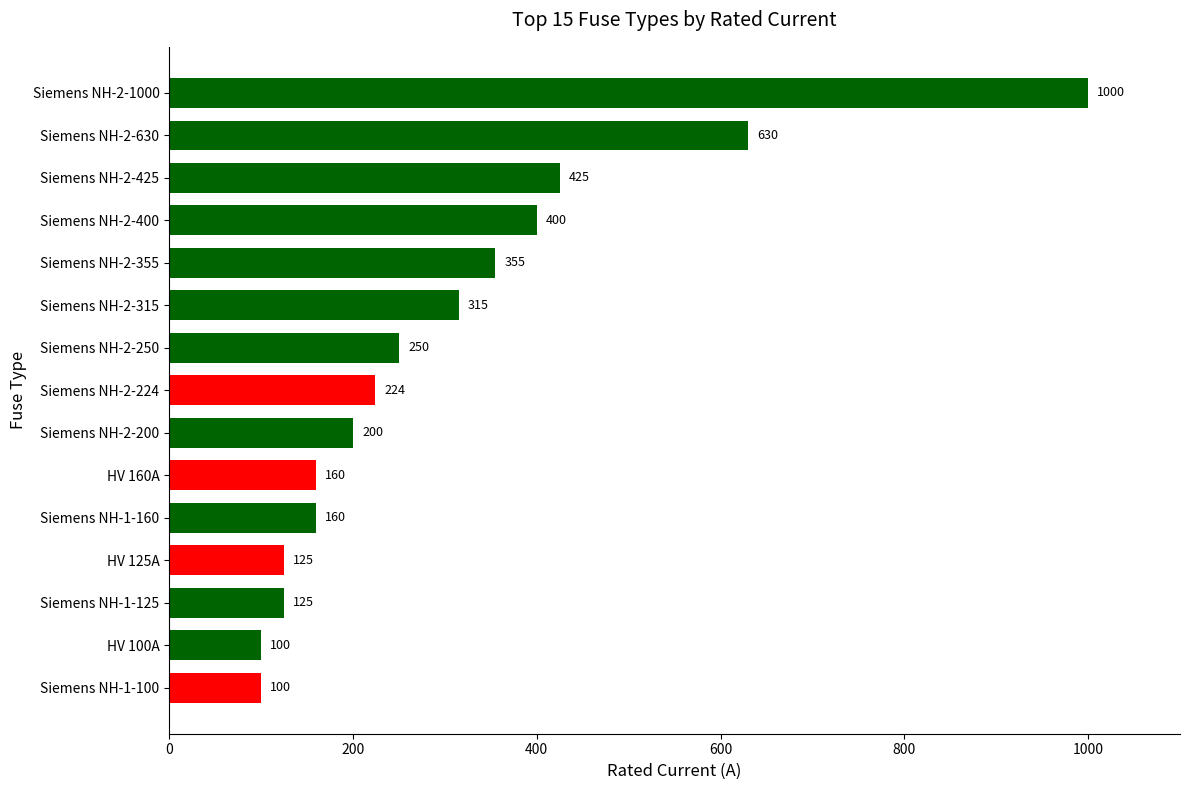

The value at Siemens NH-2-1000 is 1000. True or false?

True